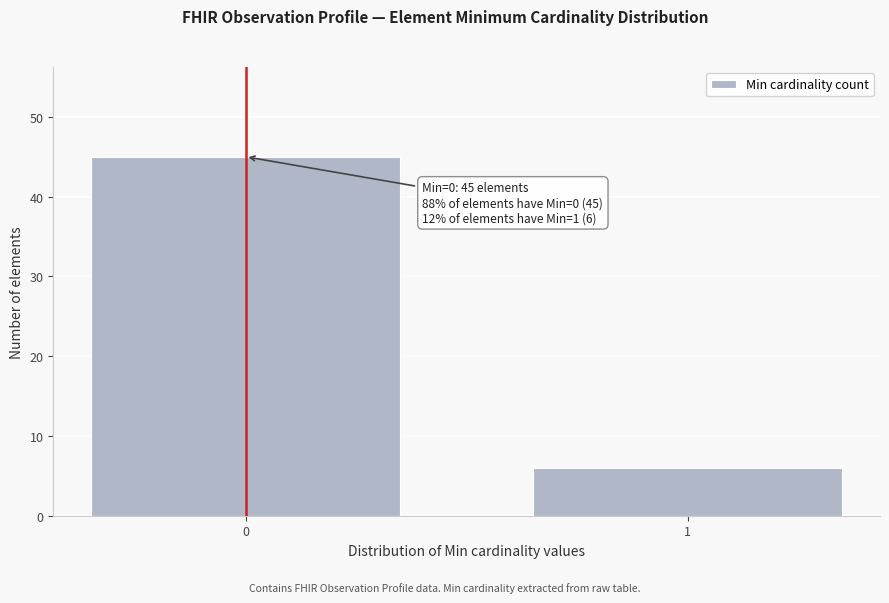

Reading right to left, transcribe all the data shown in this chart.

6	45